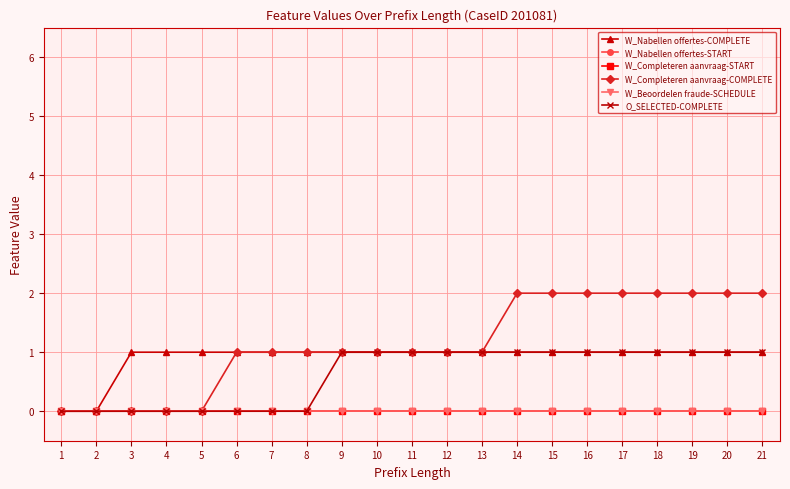

Is this an area chart (filled region under the line)?

No